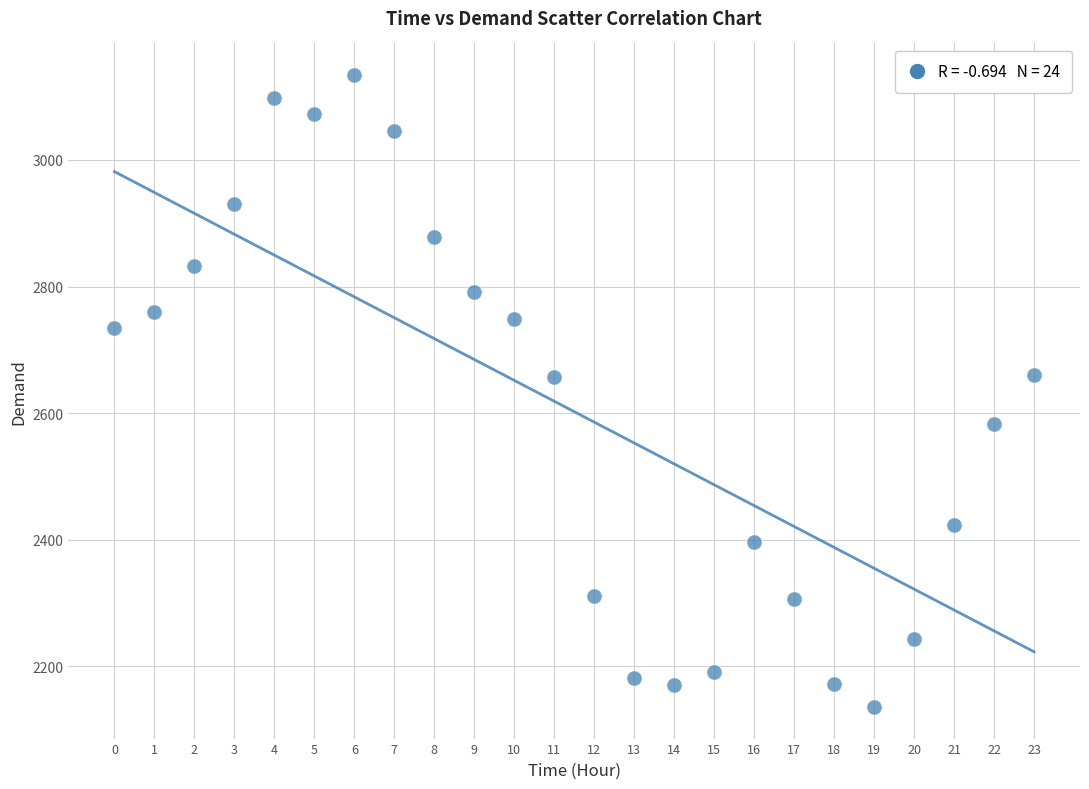

What is the range of Y values (max minus min)?

998